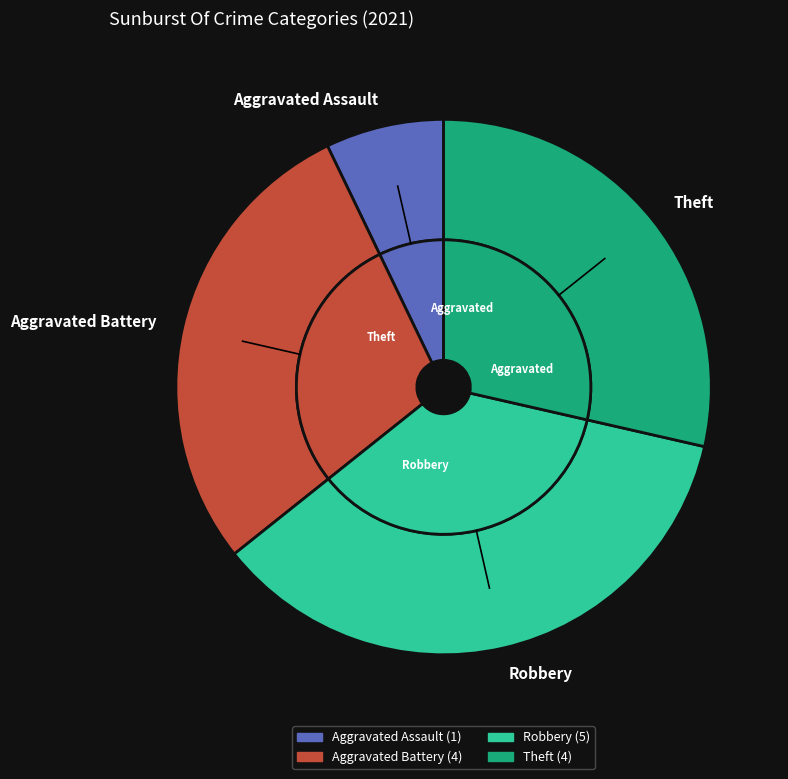

Is it true that Aggravated Battery is 29% of the pie?

True